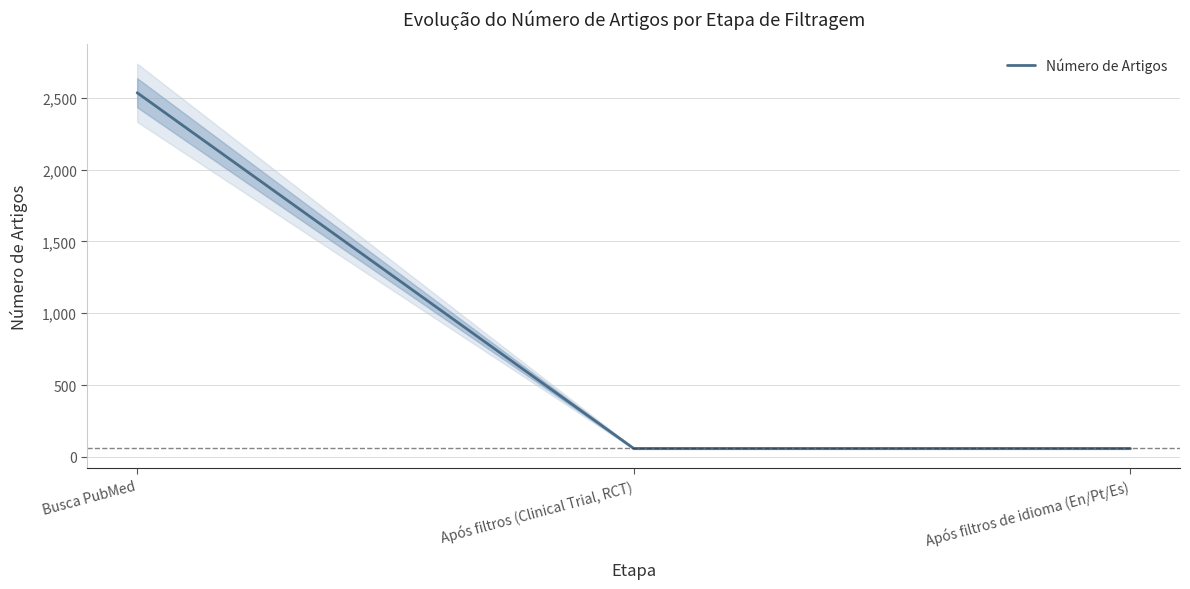

At which category does the chart reach its minimum across all series?

Após filtros (Clinical Trial, RCT)